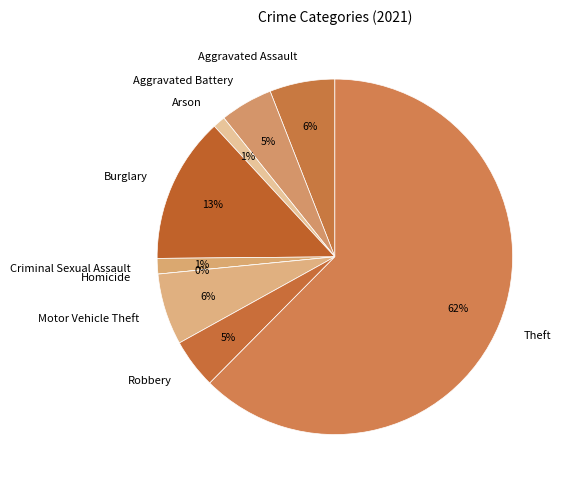

Rank the categories by value from lowest to highest.

Homicide, Arson, Criminal Sexual Assault, Robbery, Aggravated Battery, Aggravated Assault, Motor Vehicle Theft, Burglary, Theft